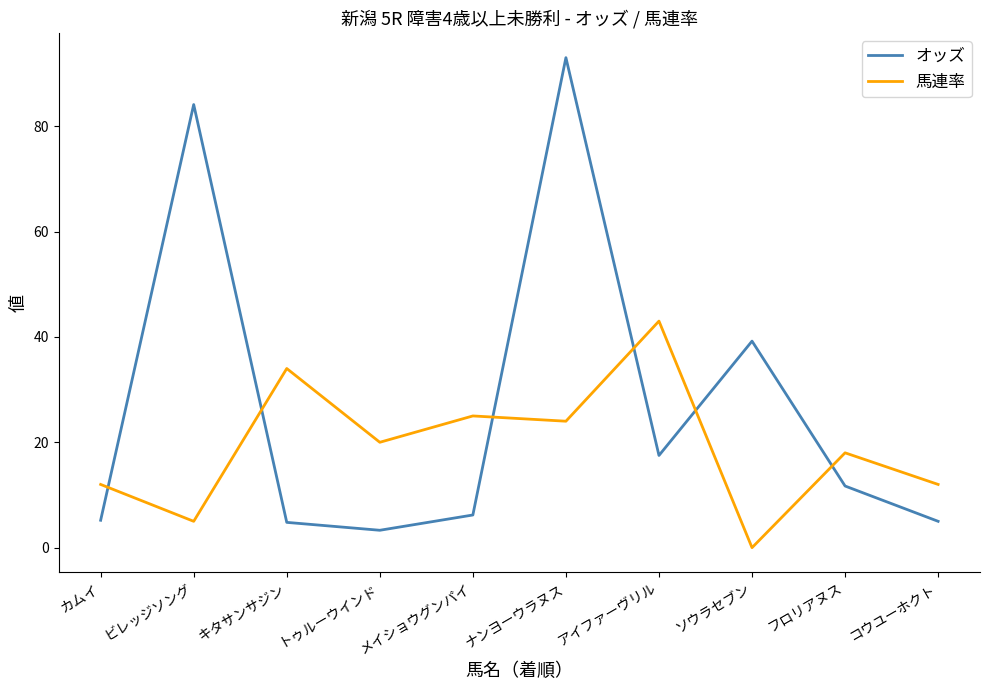

Read the 馬連率 value at トゥルーウインド.

20.0